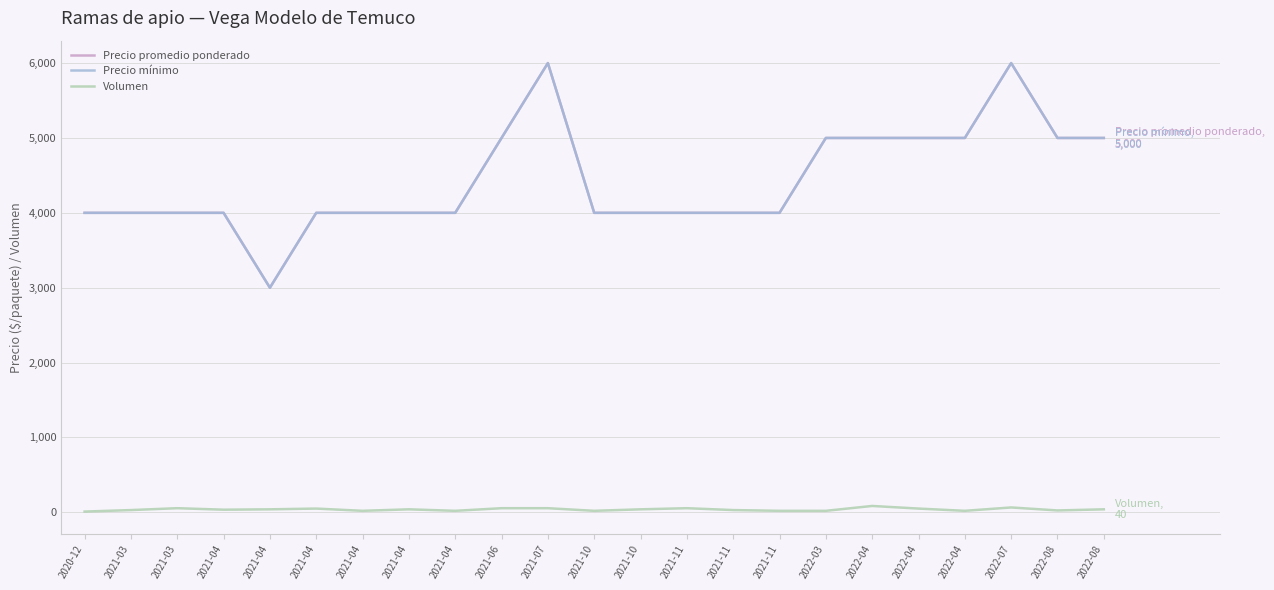

Which series has the widest spread of values?

Precio promedio ponderado